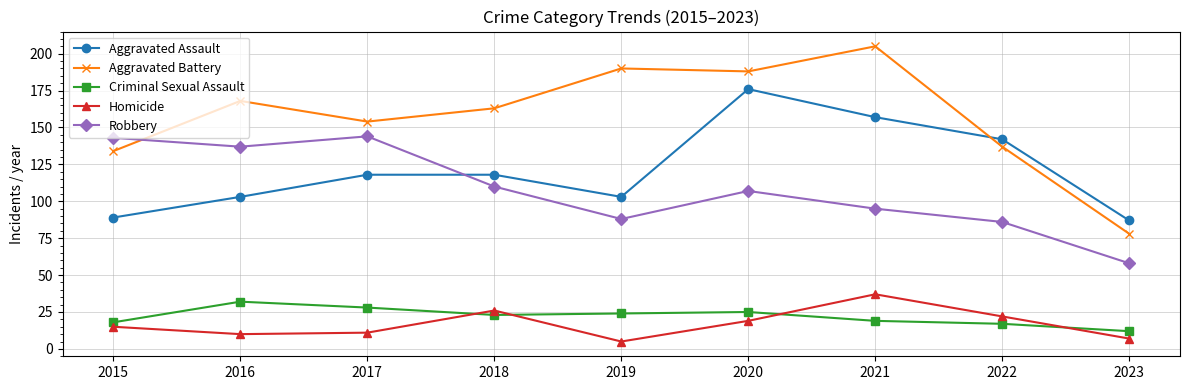

What is the difference between the maximum and minimum values in the Homicide series?

32